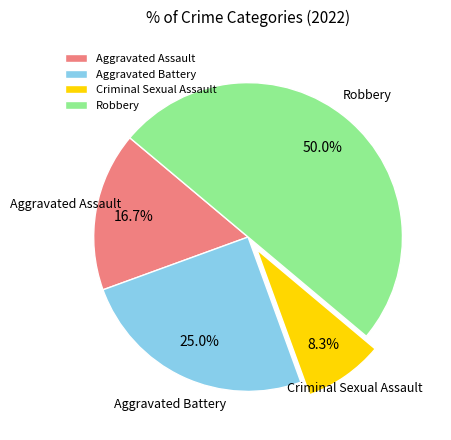

To the nearest percent, what is the combined percentage of Aggravated Battery and Aggravated Assault?

42%